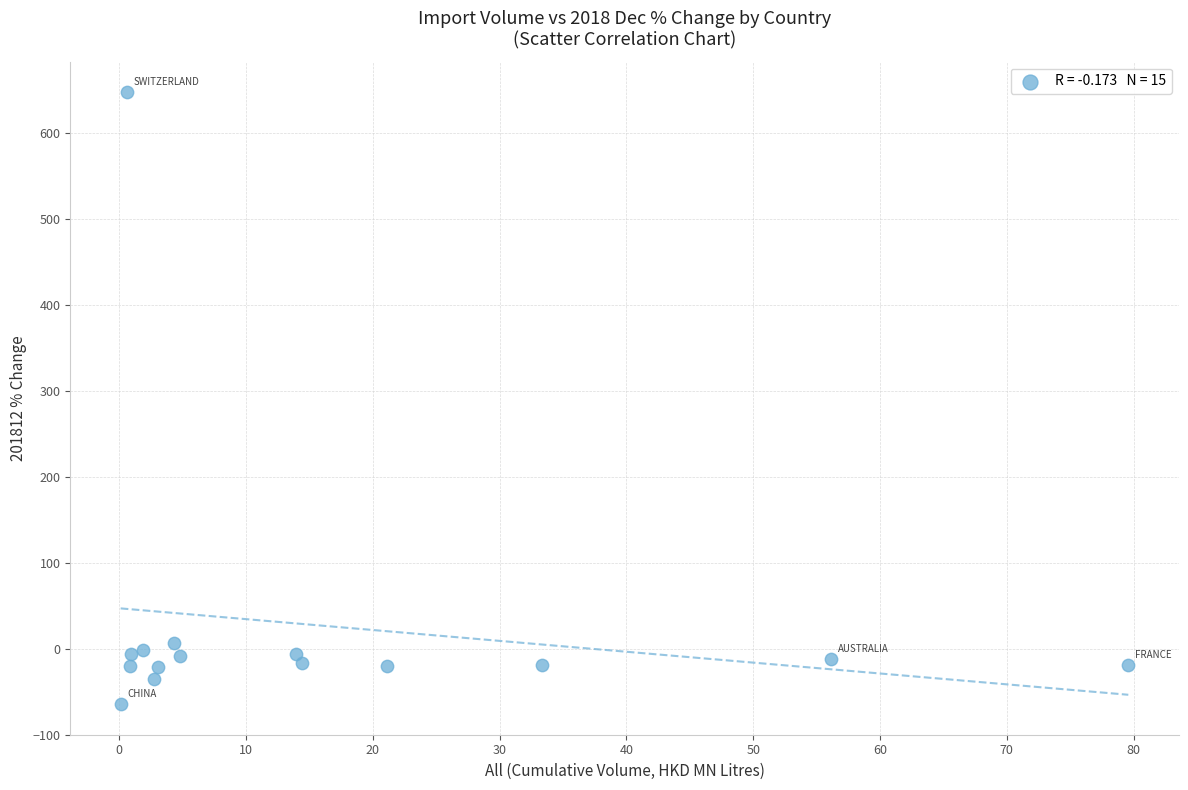

What is the range of X values (max minus min)?

79.5